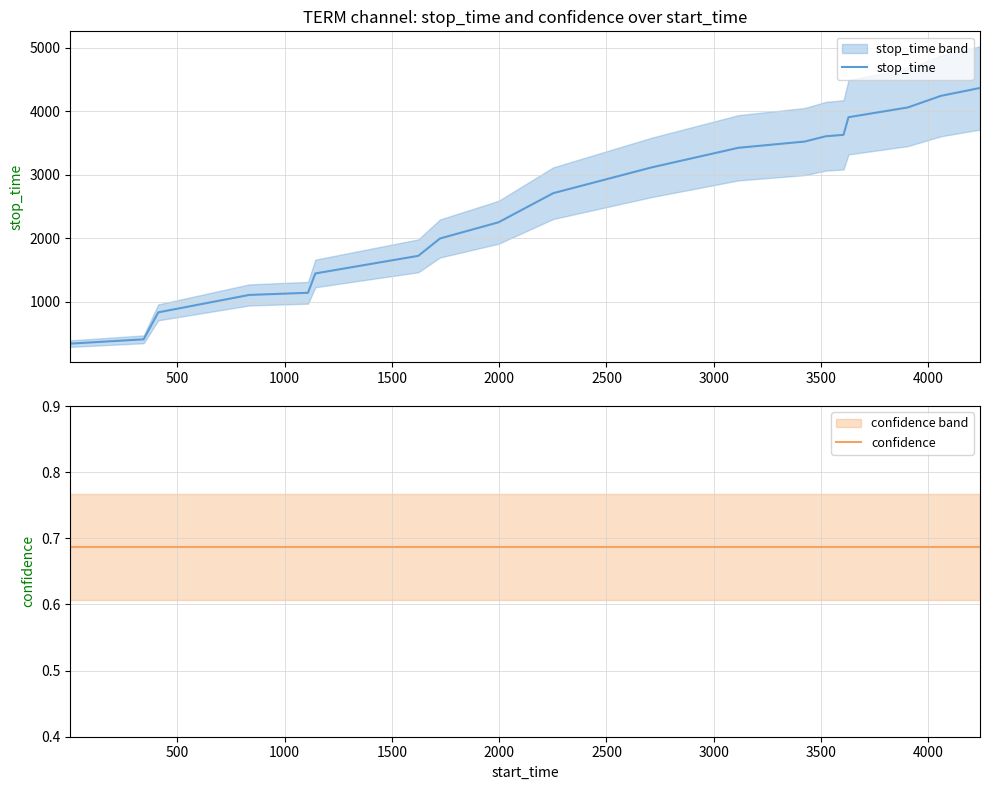

Does the chart have visible grid lines?

Yes